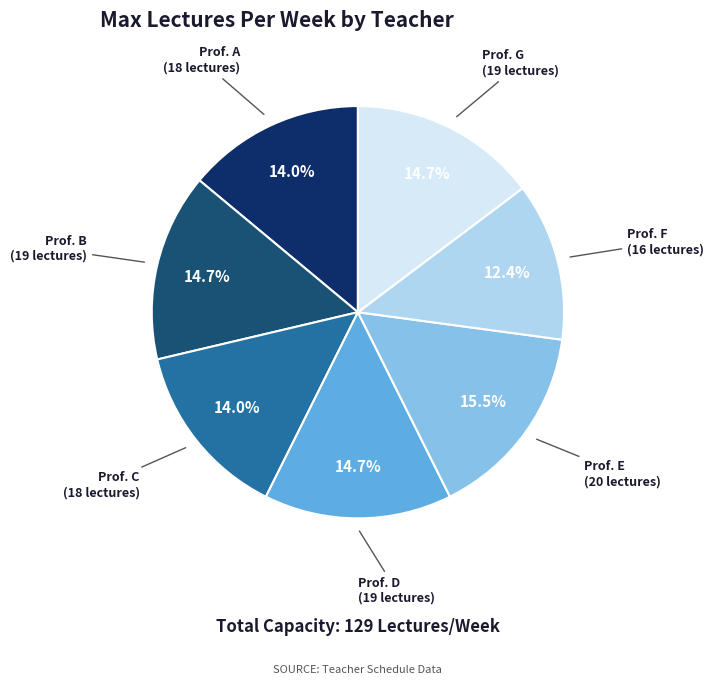

Count the number of slices in the pie.

7